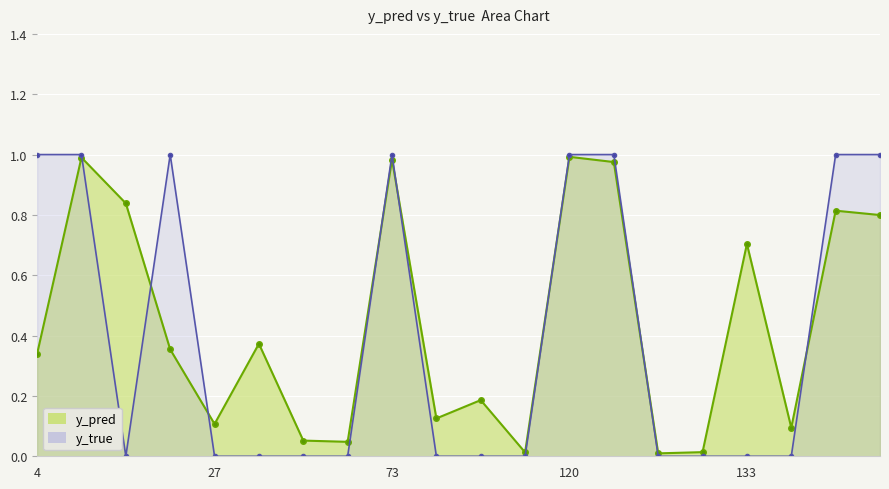

At how many categories does at least one series exceed 0?

20